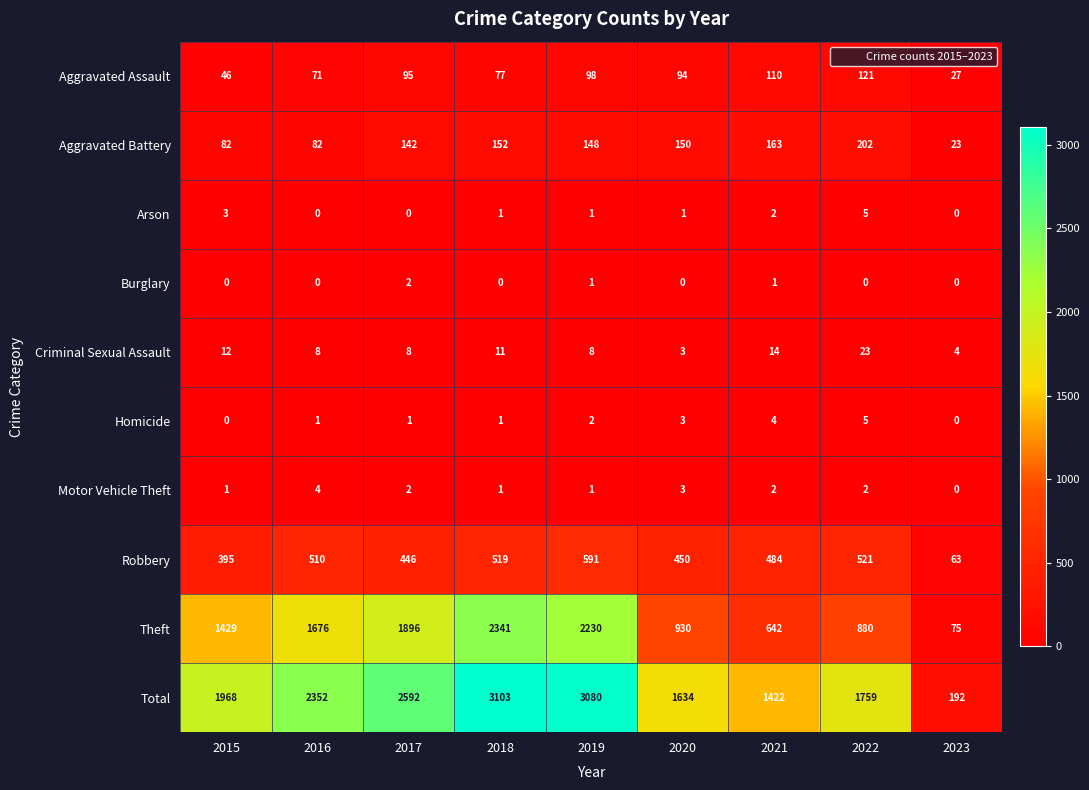

What is the spread (max minus min) of values at 2017?

2592